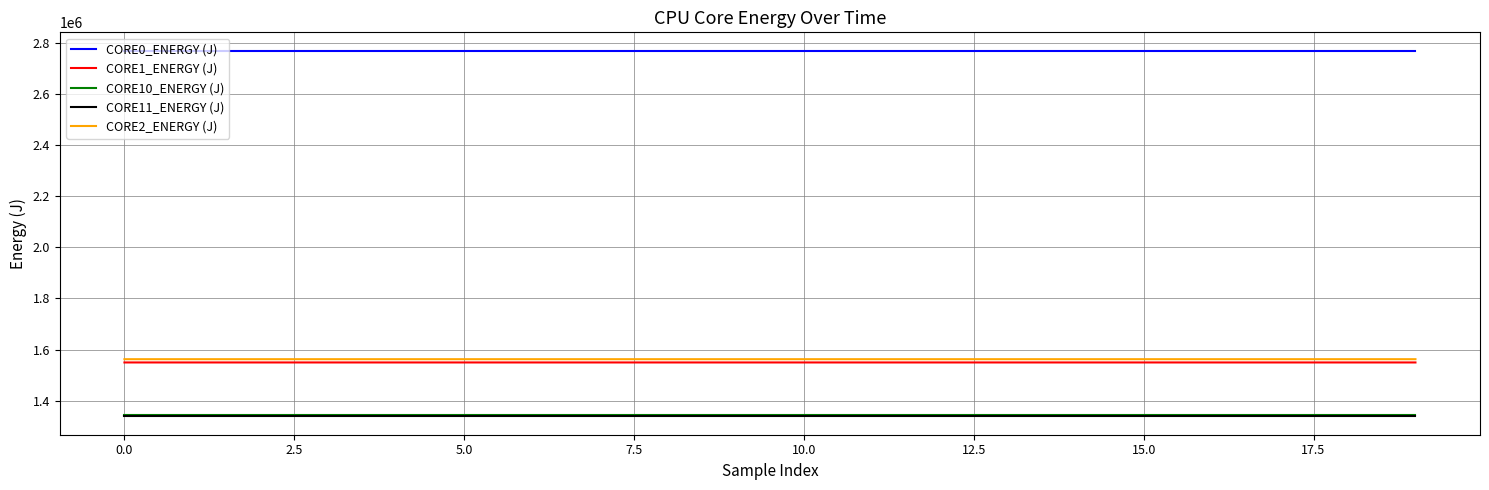

What is the minimum value shown in the chart?

1337899.2